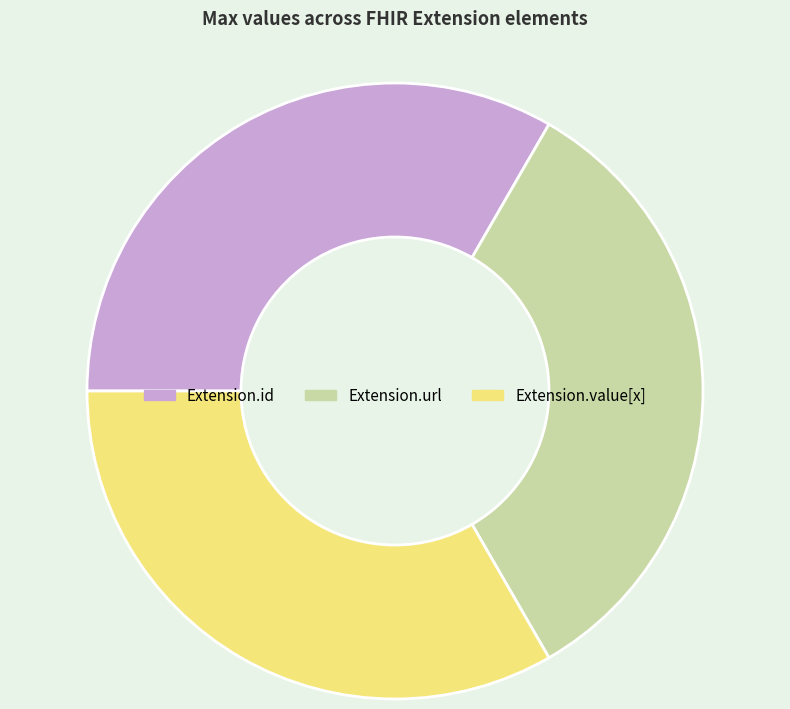

The Extension.url slice represents 33% of the pie. True or false?

True